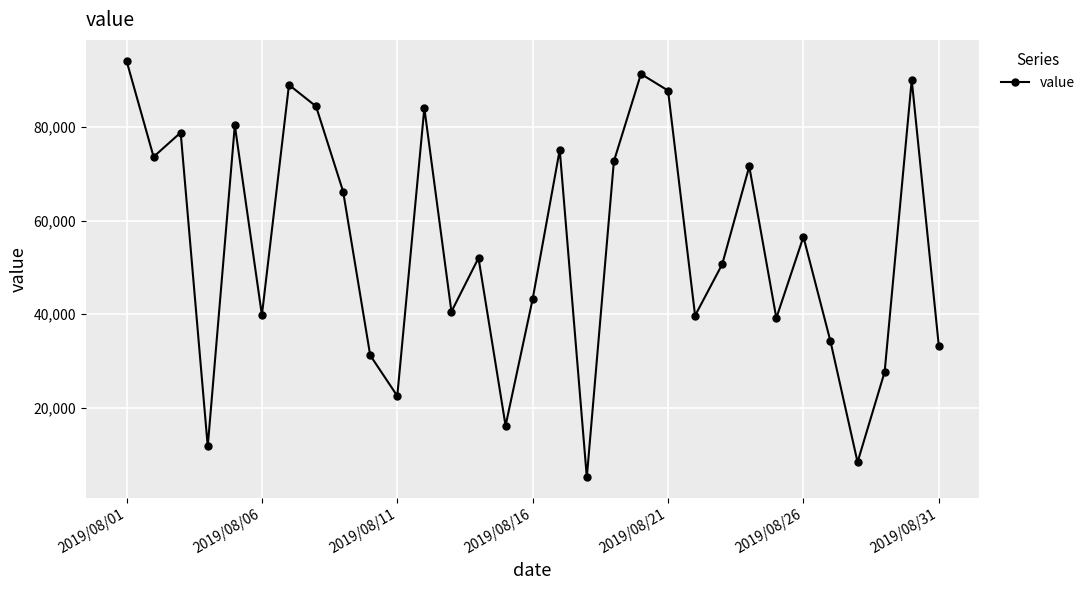

How many points are higher than both their immediate neighbors (excluding endpoints)?

10